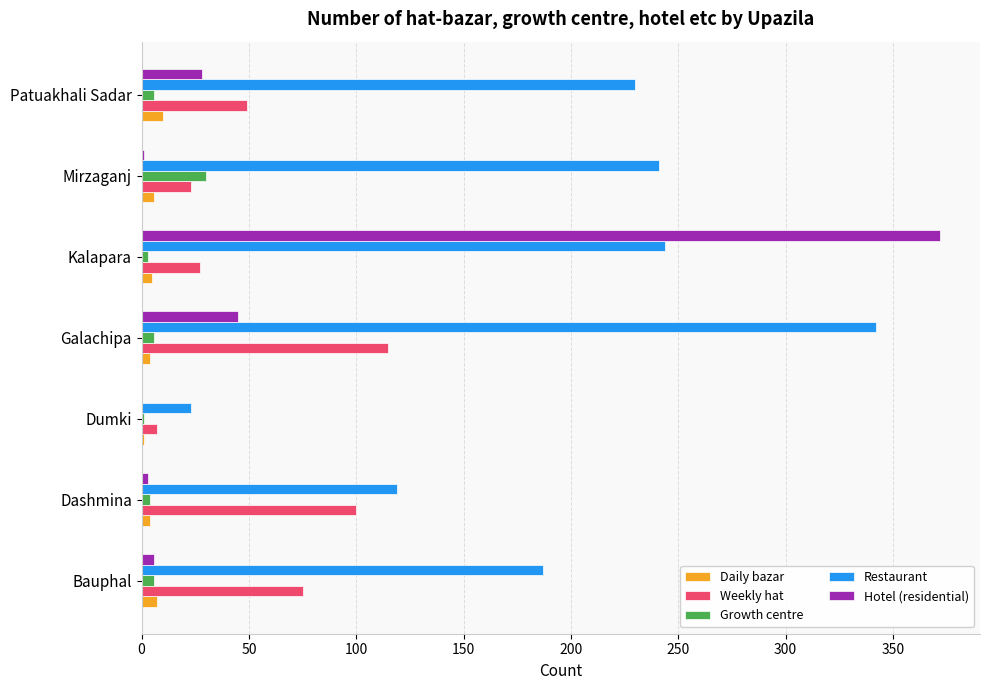

Which series has the largest total across all categories?

Restaurant